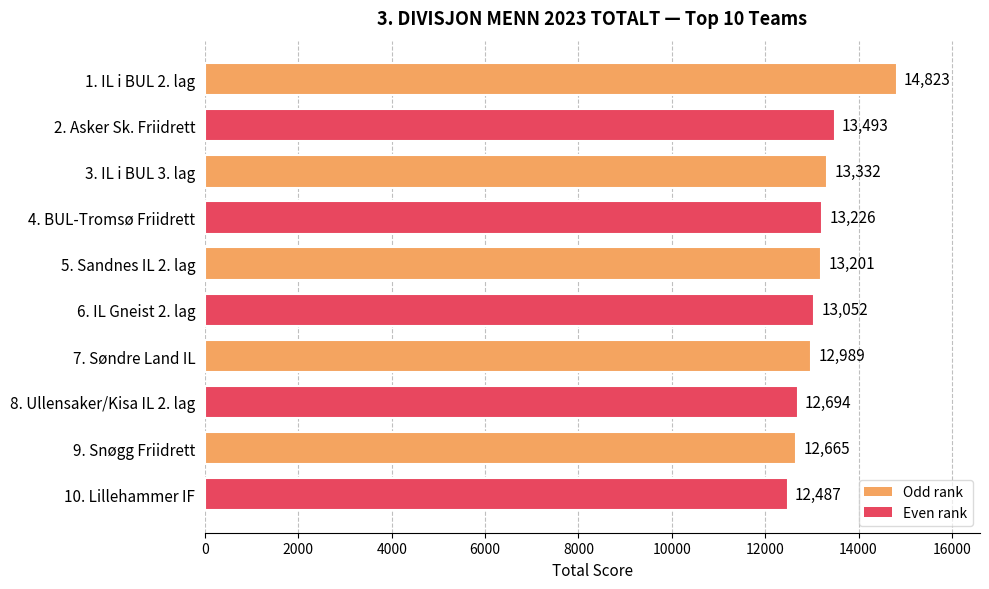

Approximately how many times larger is the value at 9. Snøgg Friidrett compared to 4. BUL-Tromsø Friidrett?

1.0